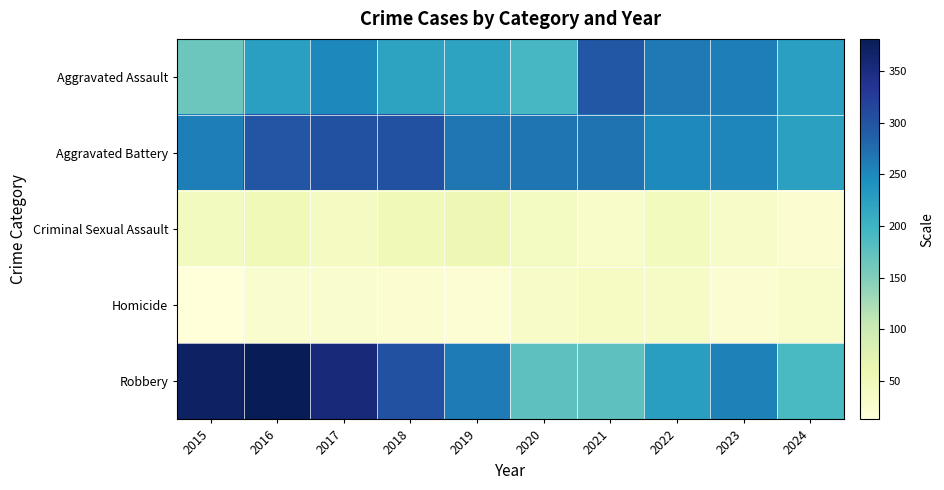

Reading left to right, list all the values displayed in this chart.

Aggravated Assault: 2015=164	2016=225	2017=251	2018=220	2019=220	2020=192	2021=295	2022=264	2023=259	2024=225
Aggravated Battery: 2015=259	2016=298	2017=303	2018=302	2019=267	2020=268	2021=270	2022=249	2023=252	2024=223
Criminal Sexual Assault: 2015=43	2016=51	2017=41	2018=51	2019=55	2020=40	2021=33	2022=44	2023=34	2024=23
Homicide: 2015=13	2016=28	2017=27	2018=23	2019=21	2020=34	2021=38	2022=35	2023=22	2024=29
Robbery: 2015=372	2016=381	2017=356	2018=302	2019=263	2020=174	2021=175	2022=227	2023=257	2024=190